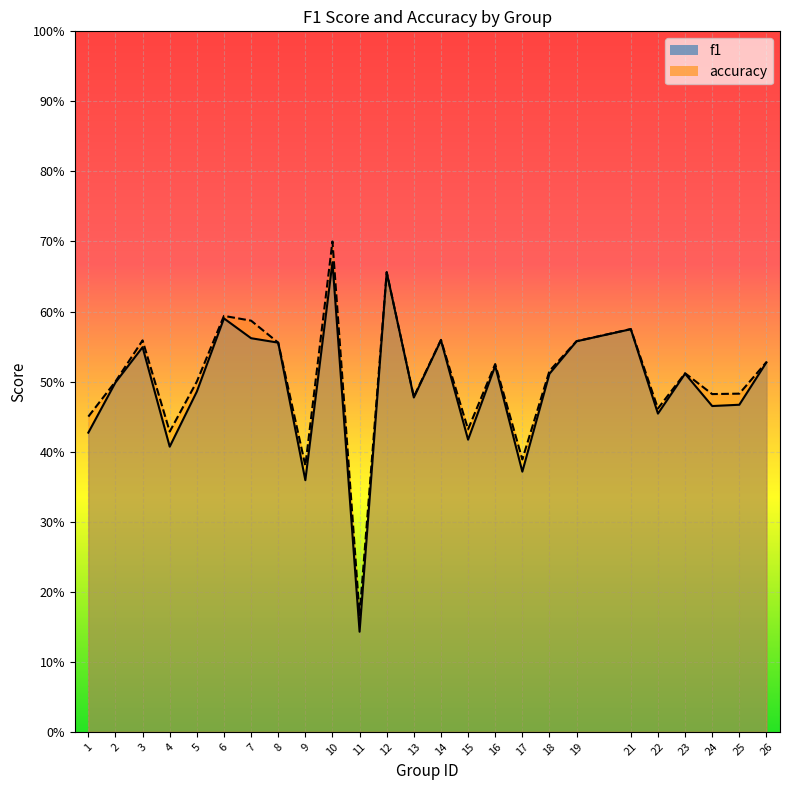

How many distinct data groups are displayed?

2